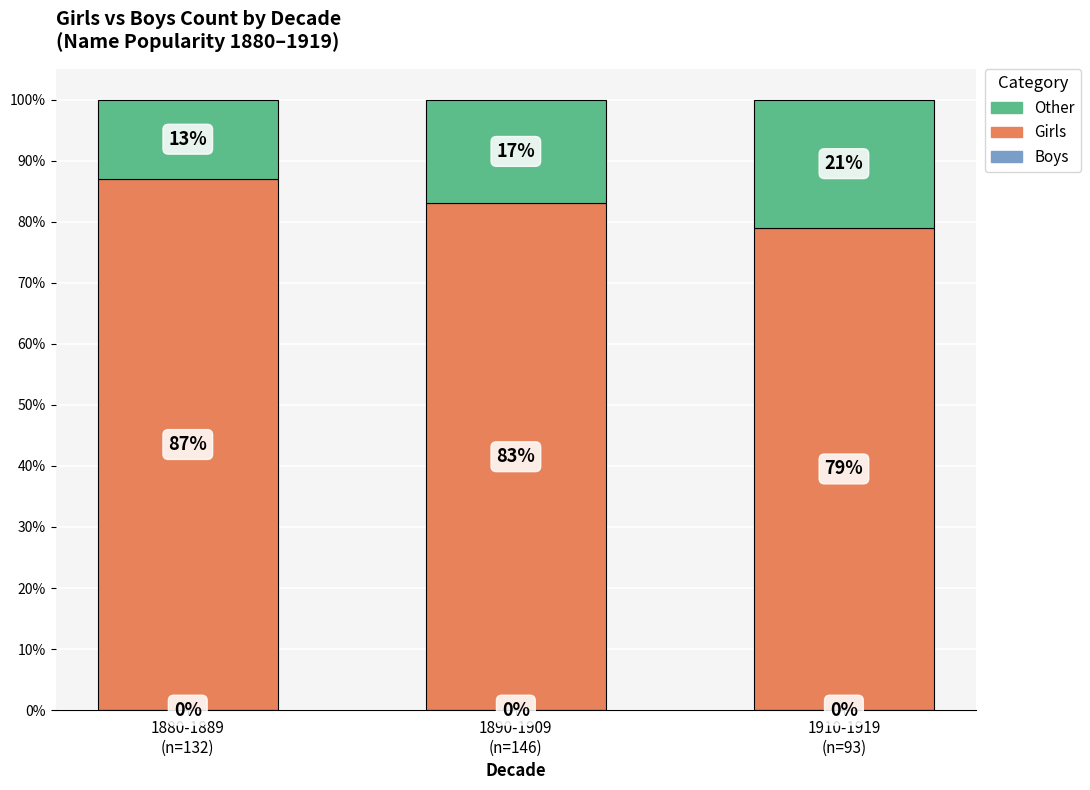

Count the Girls values in the range 79 to 87.

3